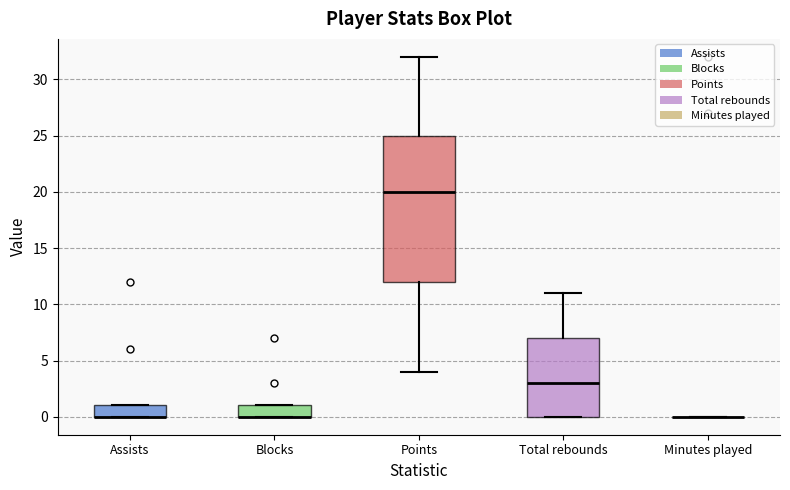

Reading left to right, read every box against the y-axis: the position of its median line, the range the box covers, and the ends of its whiskers. The values are not printed on the chart, so give them approximately, as read against the axis.

Assists: median 0 (drawn on the box's lower edge), box 0 to 1, whiskers 0 to 1
Blocks: median 0 (drawn on the box's lower edge), box 0 to 1, whiskers 0 to 1
Points: median 20, box 12 to 25, whiskers 4 to 32
Total rebounds: median 3, box 0 to 7, whiskers 0 to 11
Minutes played: box collapsed to a line at 0, whiskers 0 to 0